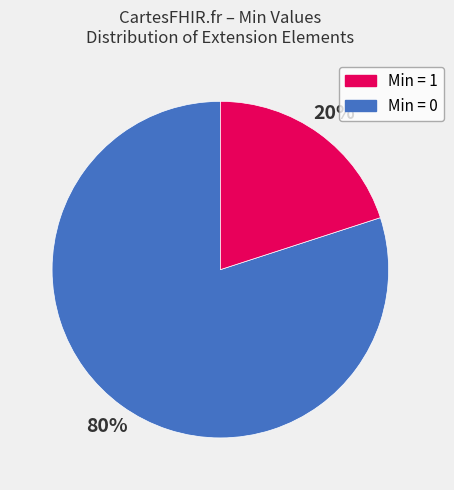

To the nearest percent, what is the difference between the largest and smallest slice percentages?

60%